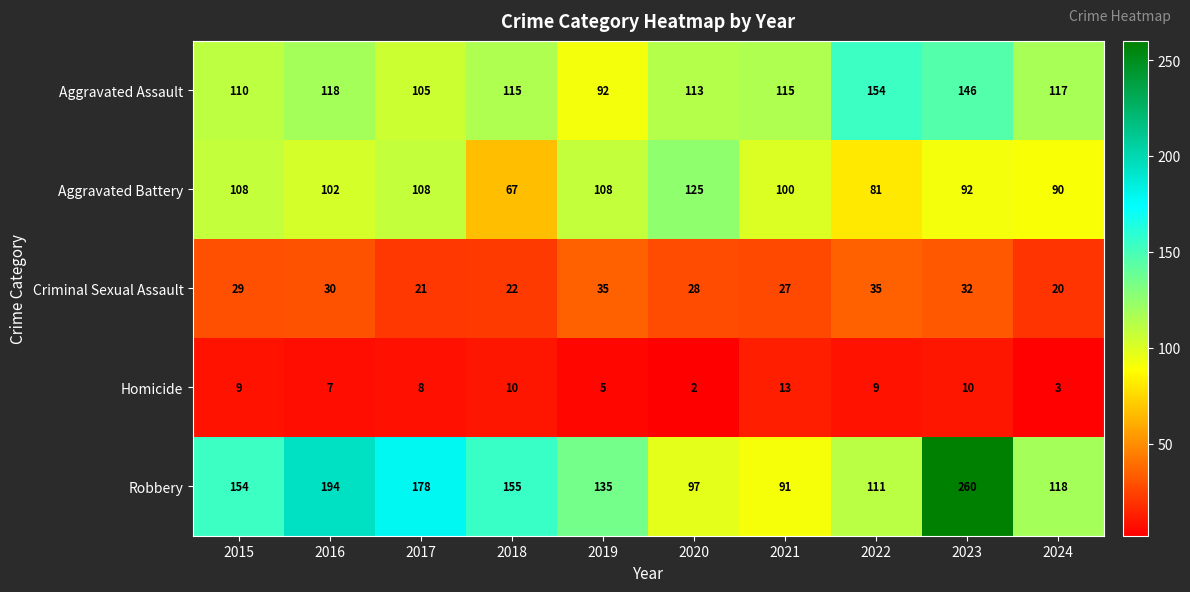

What is the difference between the maximum and second lowest values in the Homicide series?

10